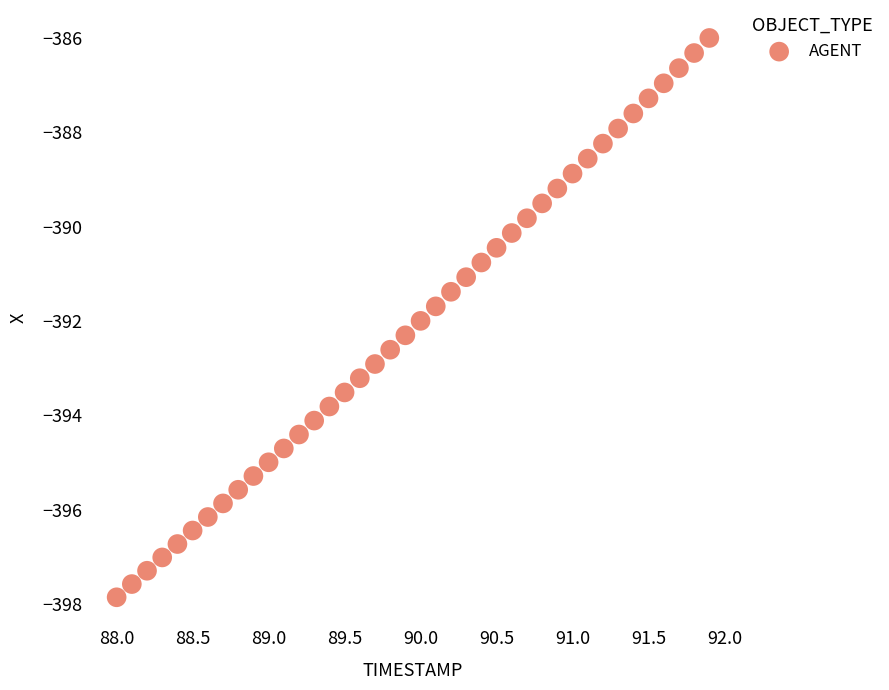

What is the range of X values (max minus min)?

3.9